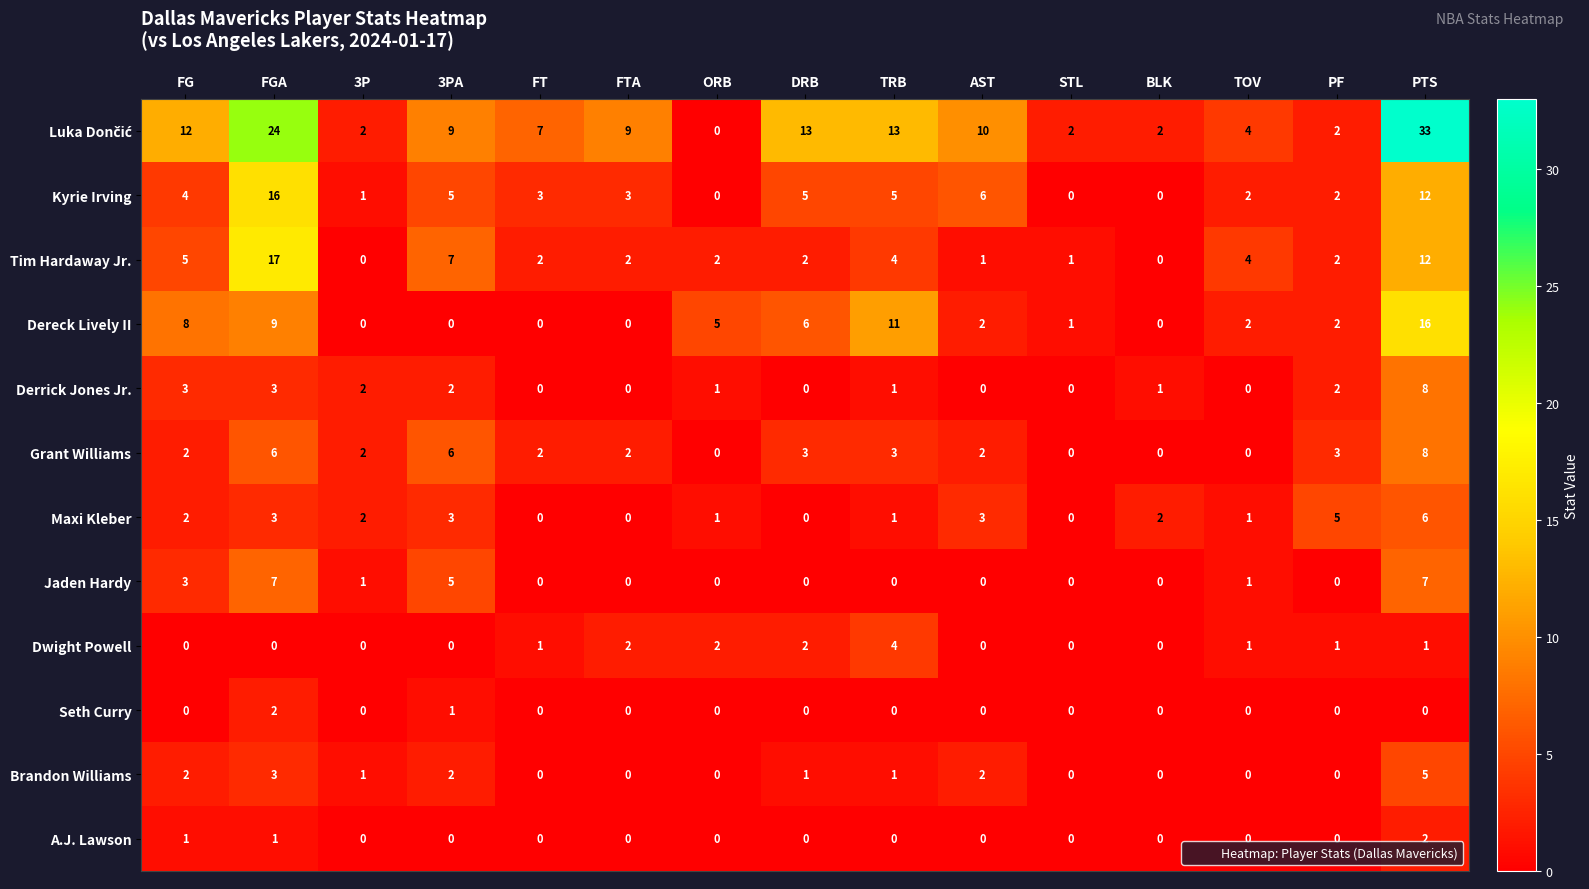

At which category is the sum across all series the highest?

PTS